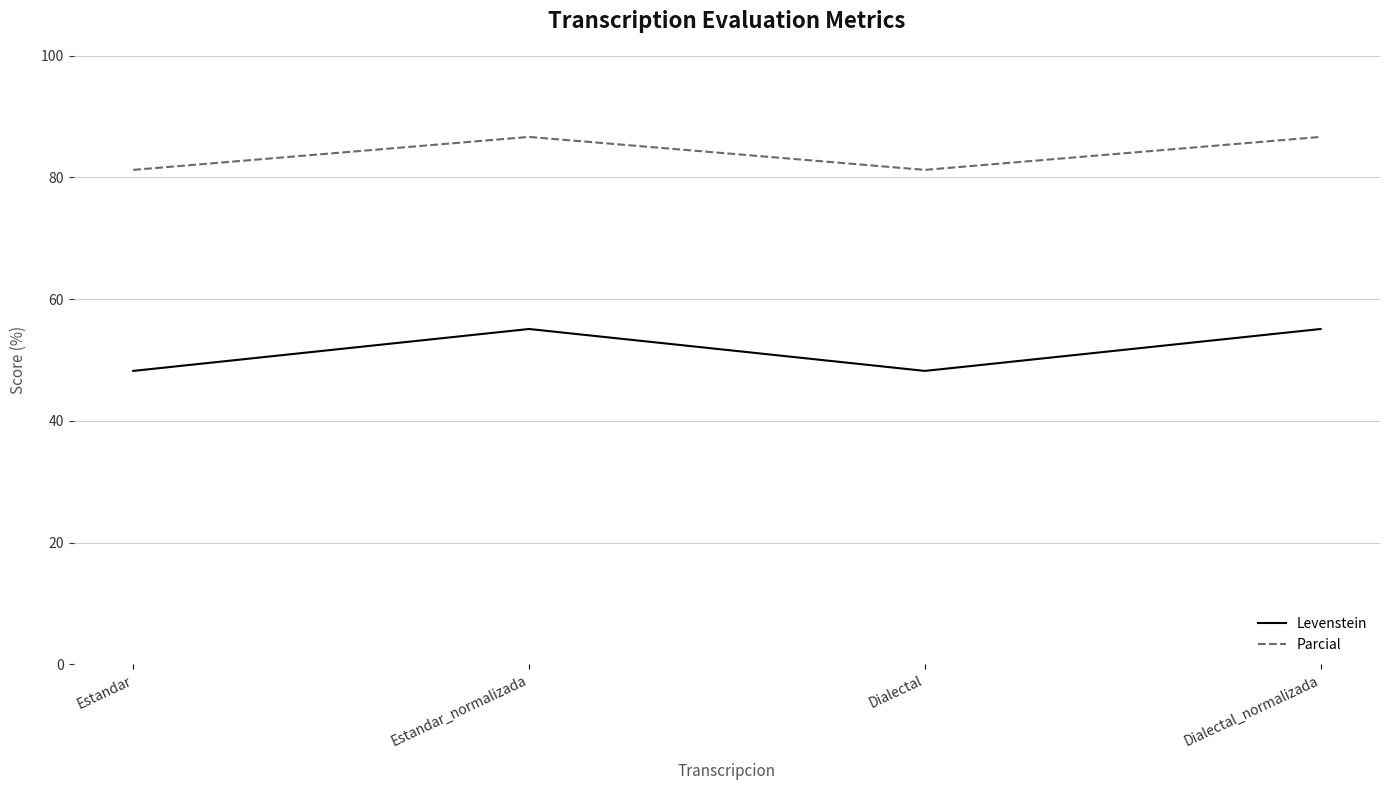

What is the difference between the highest and lowest values at Estandar_normalizada?

31.6